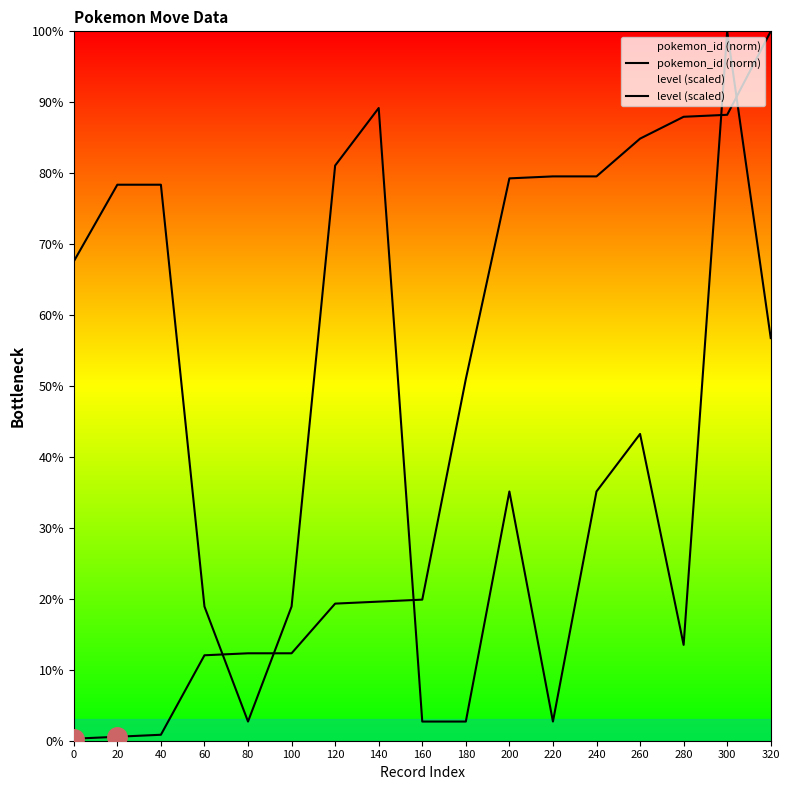

What is the difference between the maximum and minimum values in the level (scaled) series?

97.3